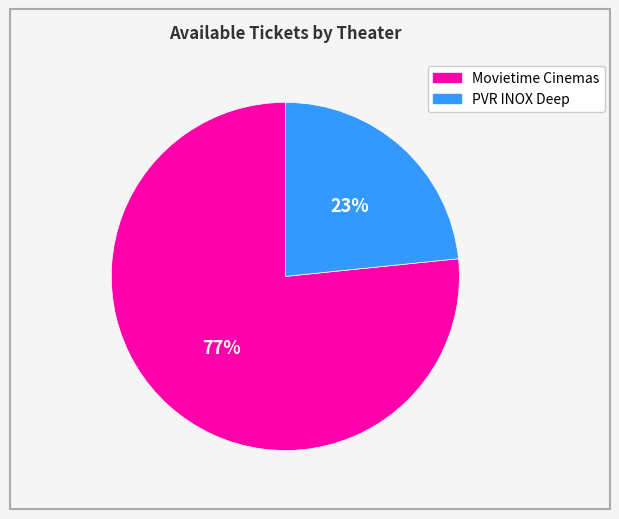

Is there a majority slice in this chart?

Yes